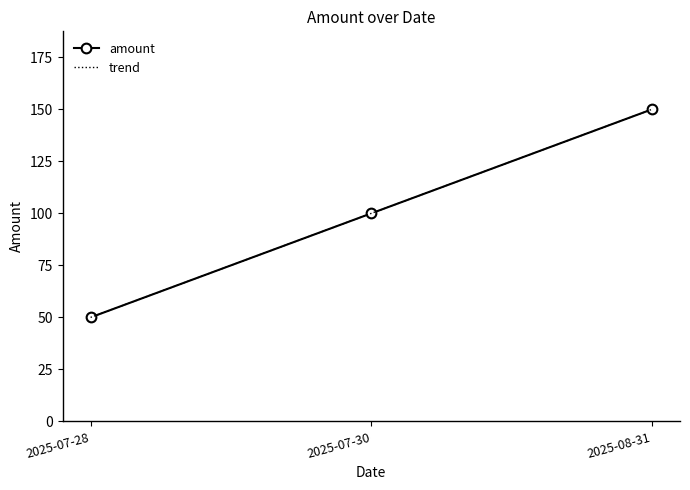

Reading left to right, extract all data points from this chart.

2025-07-28=50	2025-07-30=100	2025-08-31=150